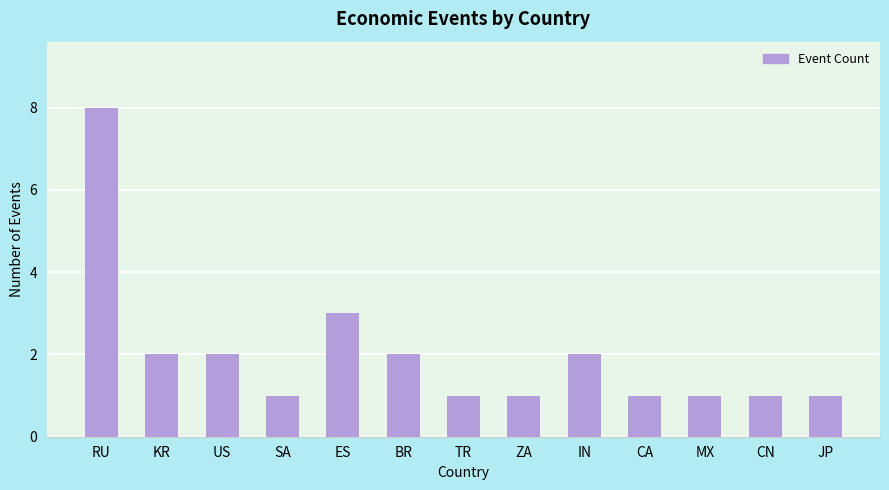

Does the chart contain stacked bars?

No